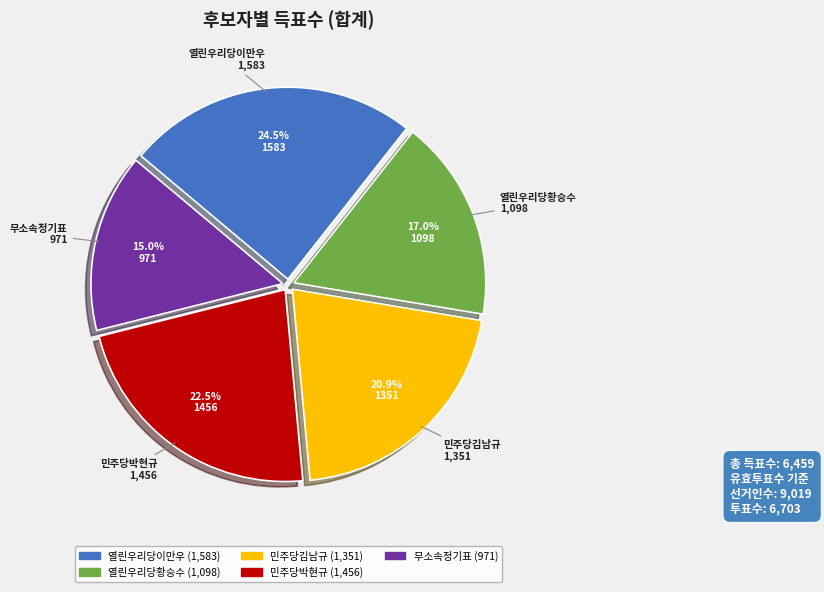

The 열린우리당황승수 slice represents 17% of the pie. True or false?

True